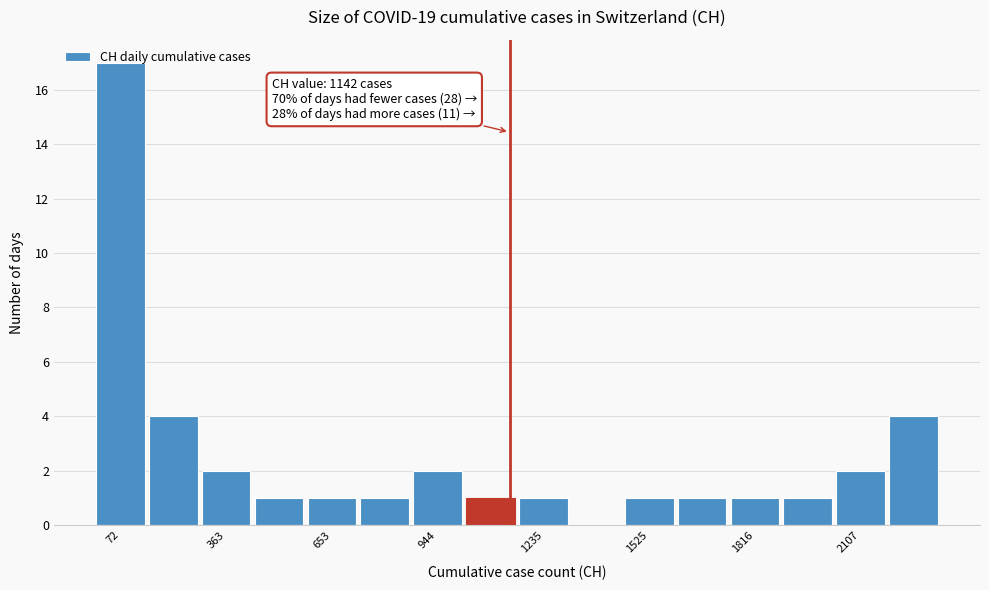

Read against the x-axis, roughly where is the centre of the tallest bar?

50